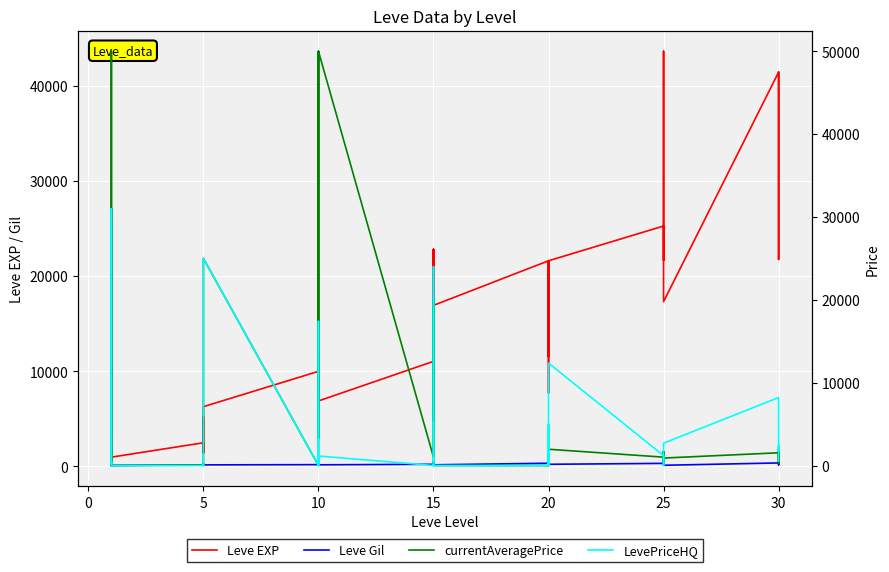

Which series ends up on top after the final intersection of Leve Gil and LevePriceHQ?

LevePriceHQ